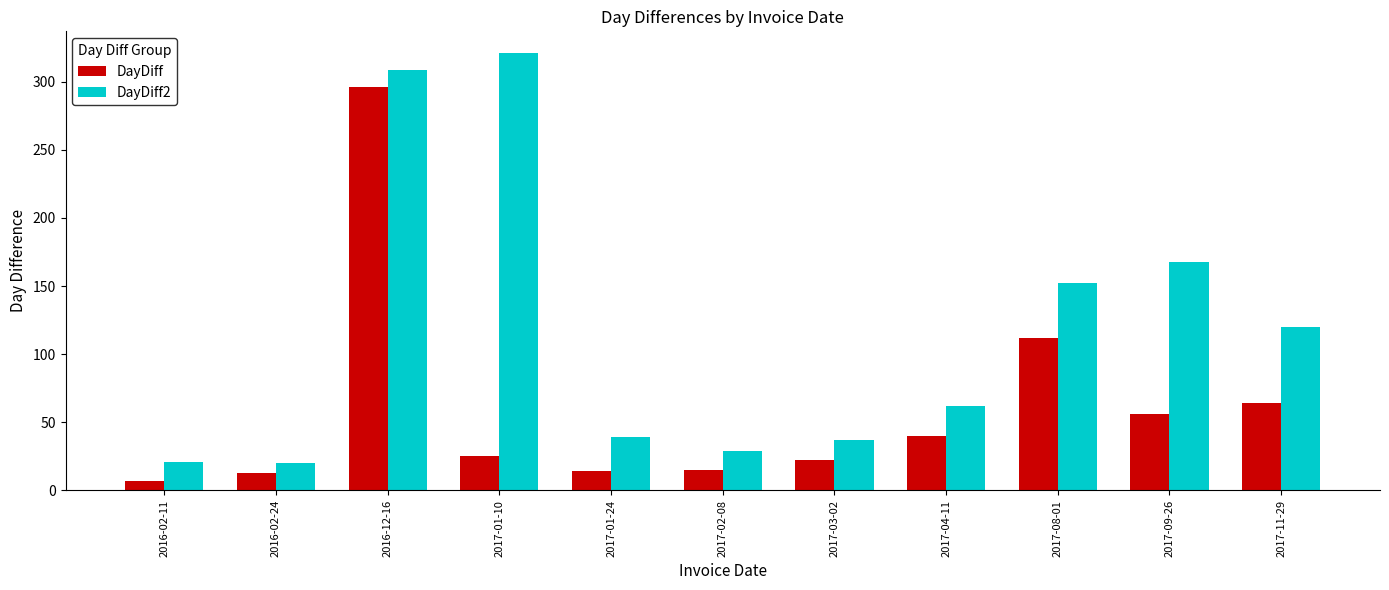

What is the label of the 5th bar from the right?

2017-03-02